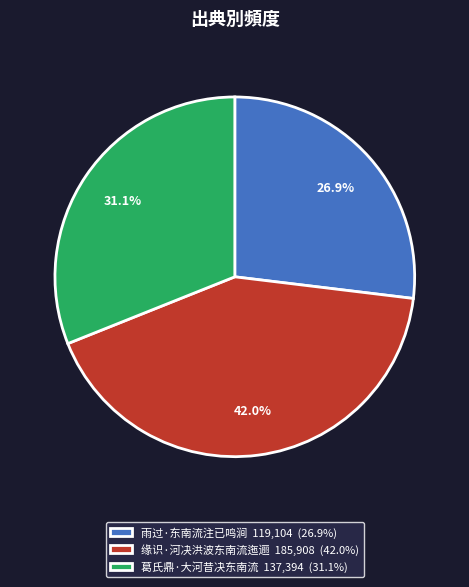

What is the ratio of the value at 葛氏鼎·大河昔决东南流 137,394 (31.1%) to the value at 雨过·东南流注已鸣涧 119,104 (26.9%)?

1.2